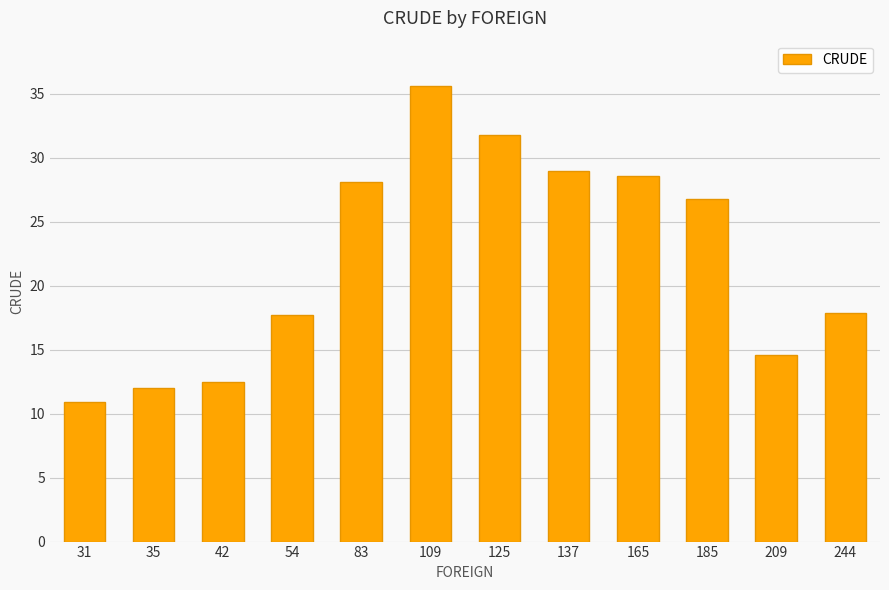

Read the value at 42.

12.5